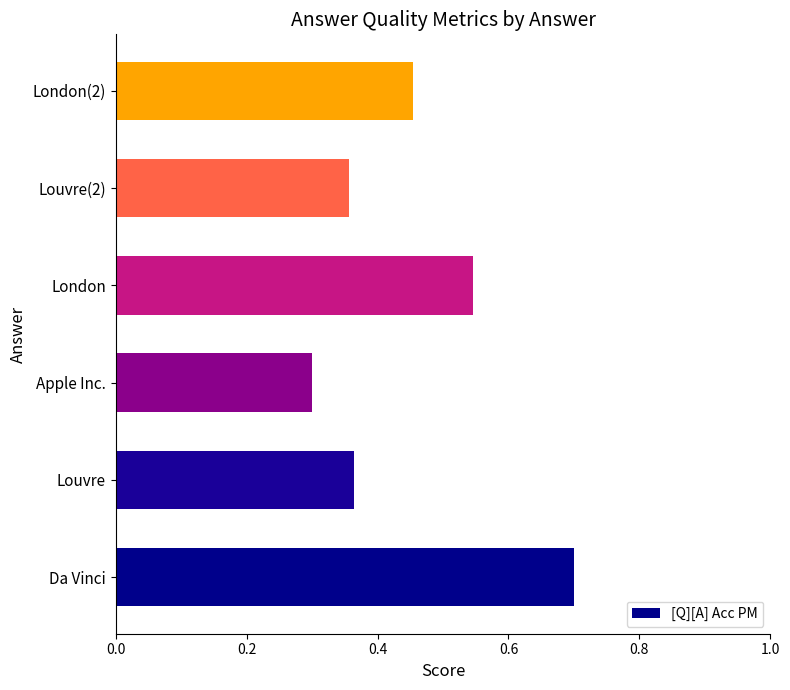

Count the values in the range 0 to 1.

6